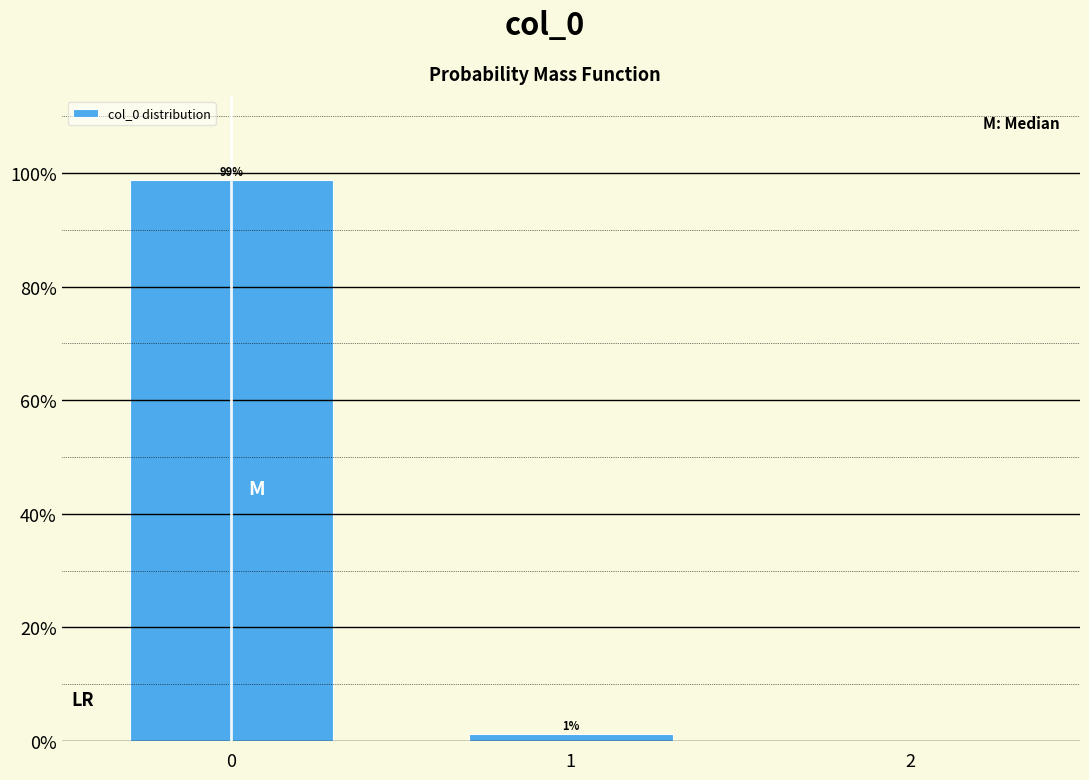

What is the greatest value displayed?

98.8